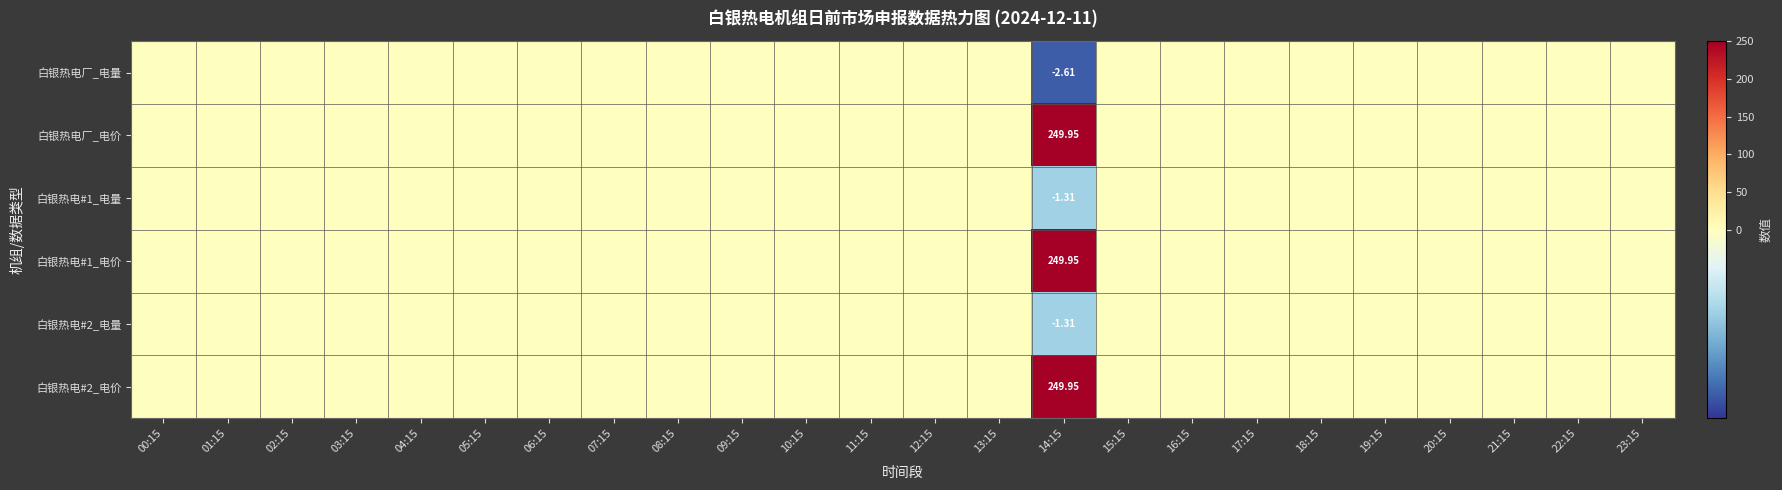

How many 白银热电厂_电量 values are between 0 and 1?

23